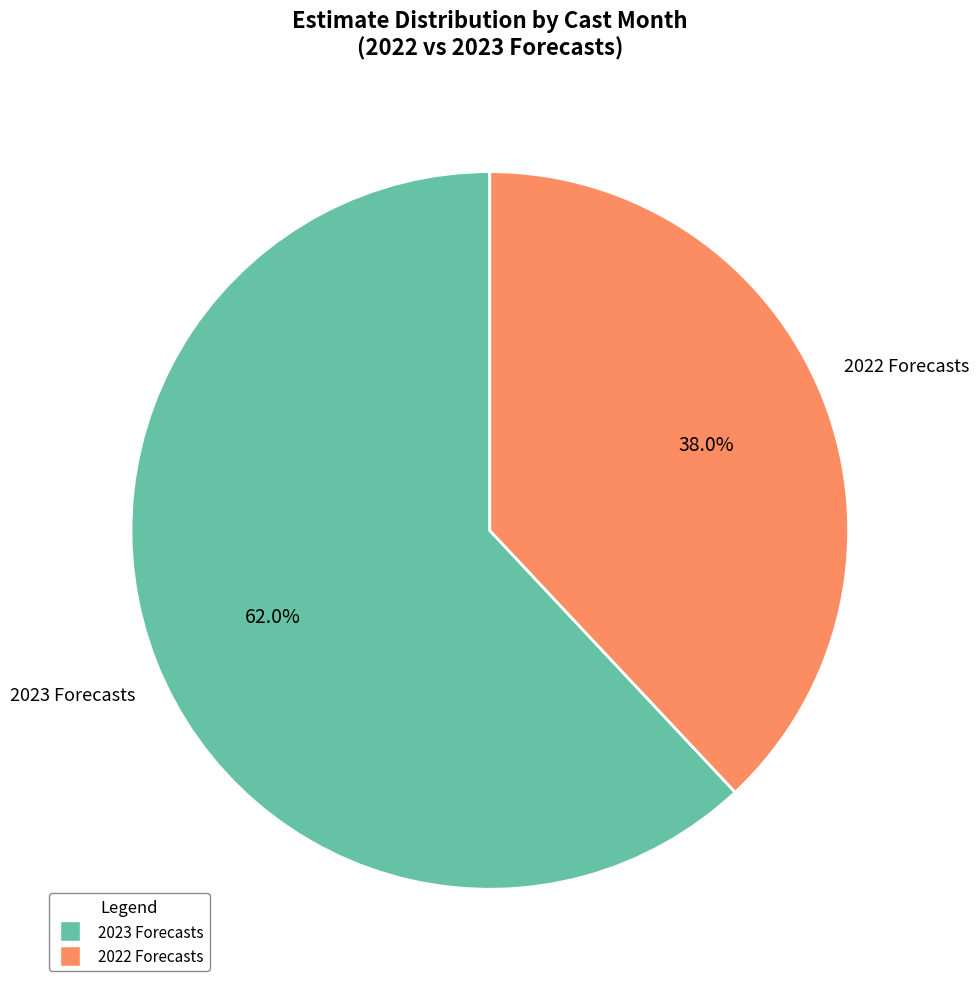

Is there a majority slice in this chart?

Yes